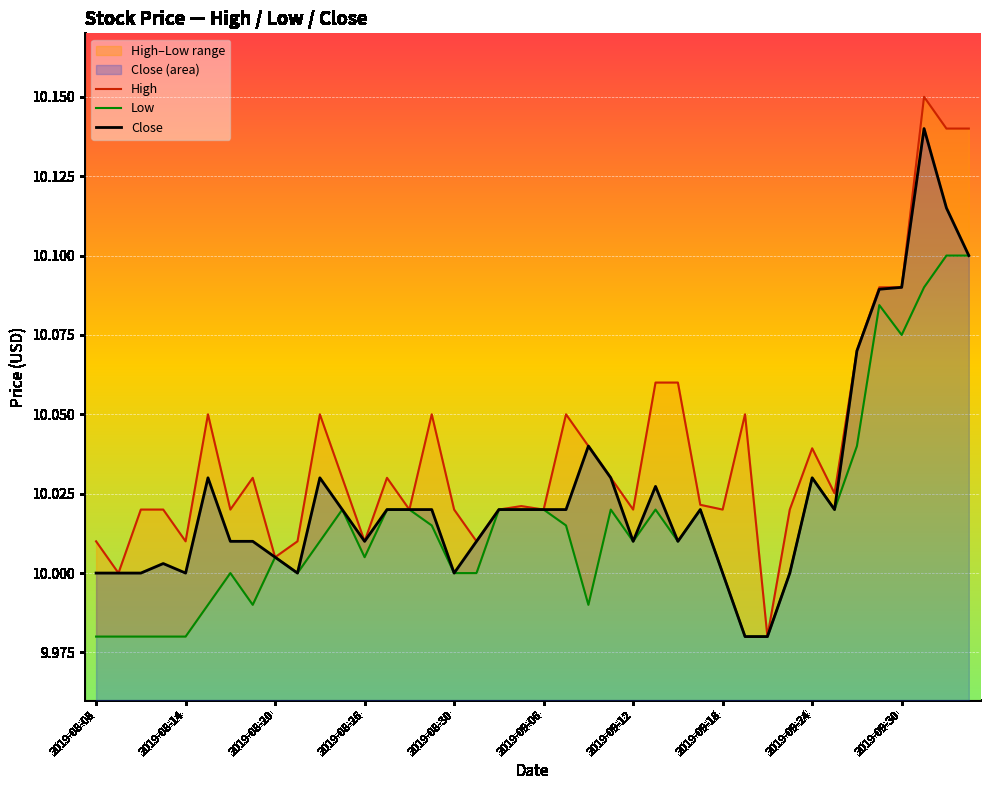

What is the greatest value displayed?

10.2